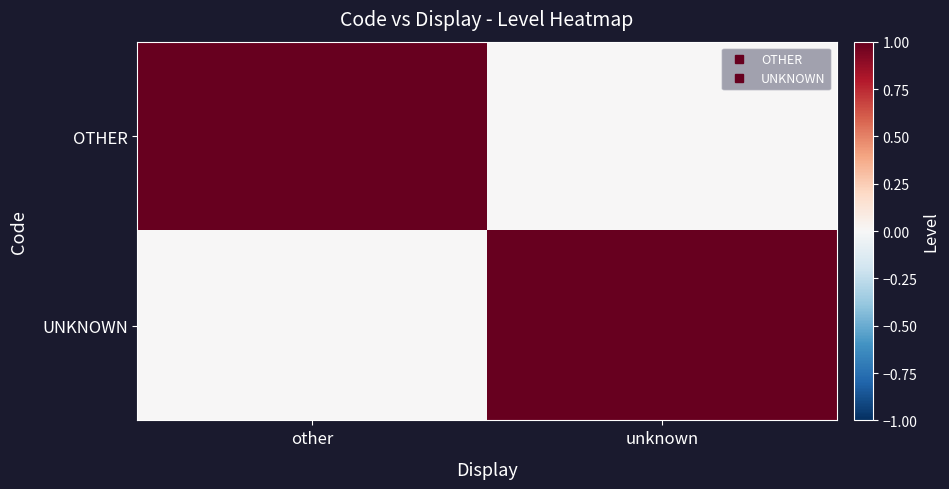

Reading right to left, list all the values displayed in this chart.

OTHER: unknown=0	other=1
UNKNOWN: unknown=1	other=0